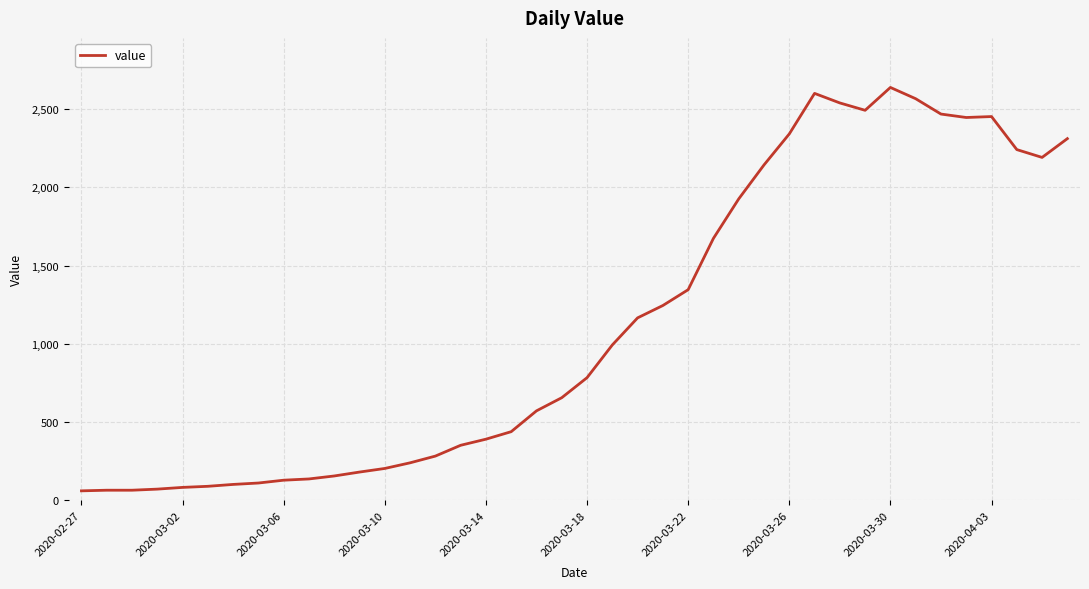

What is the smallest value displayed?

61